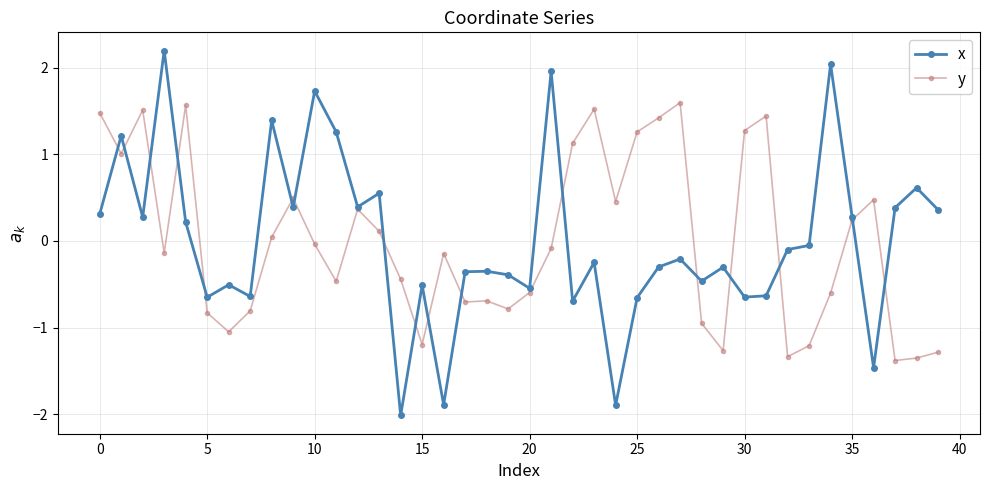

Which series has the widest spread of values?

x